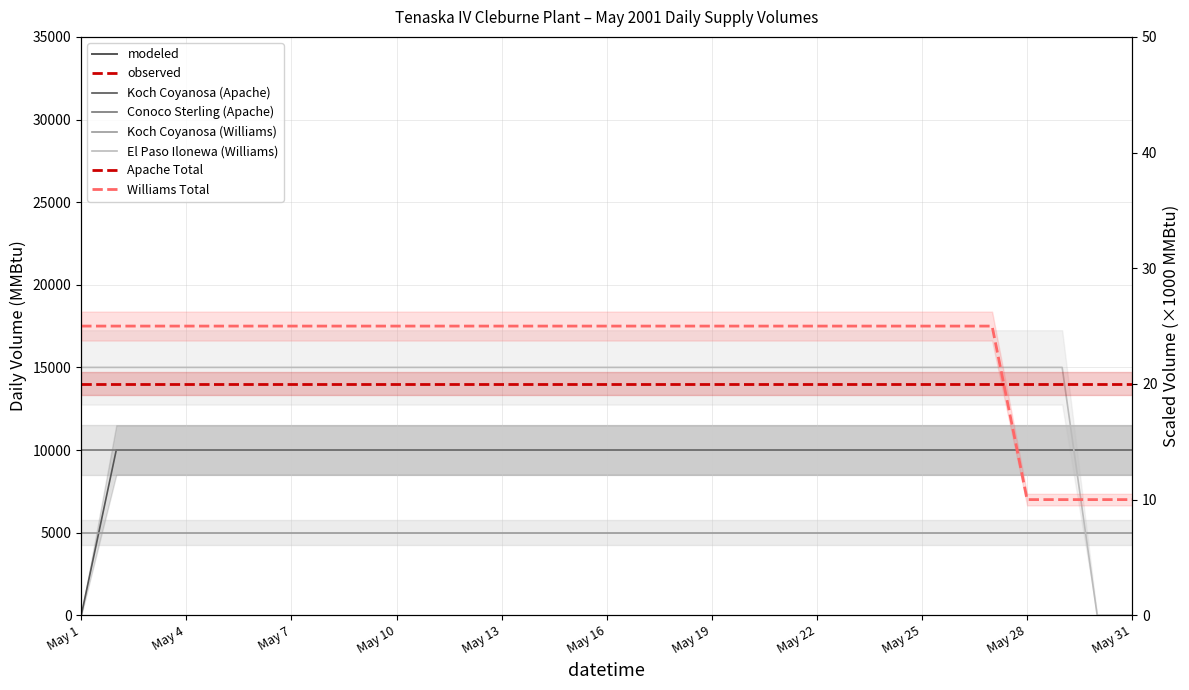

Read the Williams Total value at May 1, to the nearest 10.

20